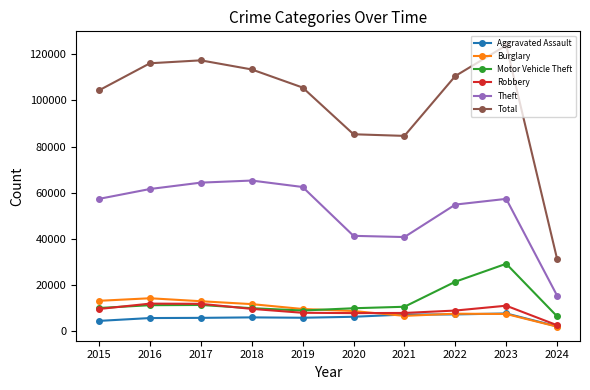

How many interior local peaks does the Theft series have?

2